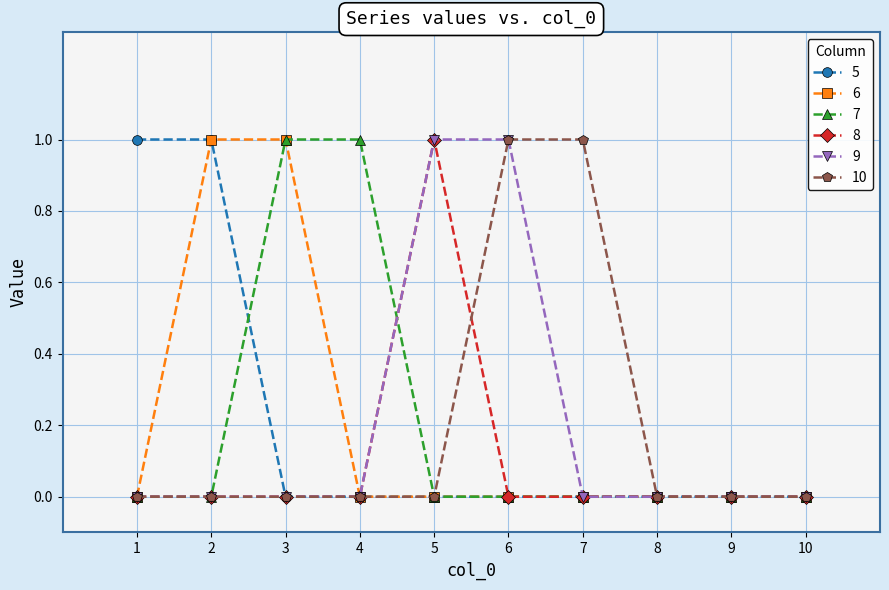

Count the 9 values in the range 0 to 1.

10